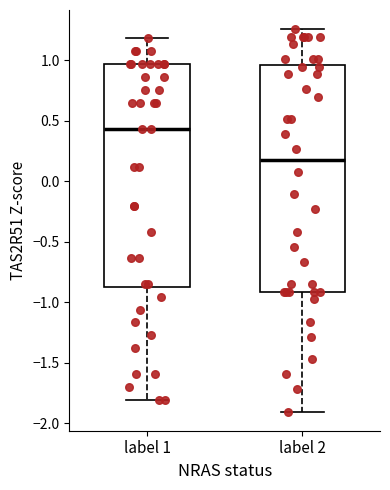

Reading left to right, read every box against the y-axis: the position of its median line, the range the box covers, and the ends of its whiskers. The values are not printed on the chart, so give them approximately, as read against the axis.

label 1: median 0.45, box -0.85 to 0.95, whiskers -1.80 to 1.20
label 2: median 0.15, box -0.90 to 0.95, whiskers -1.90 to 1.25